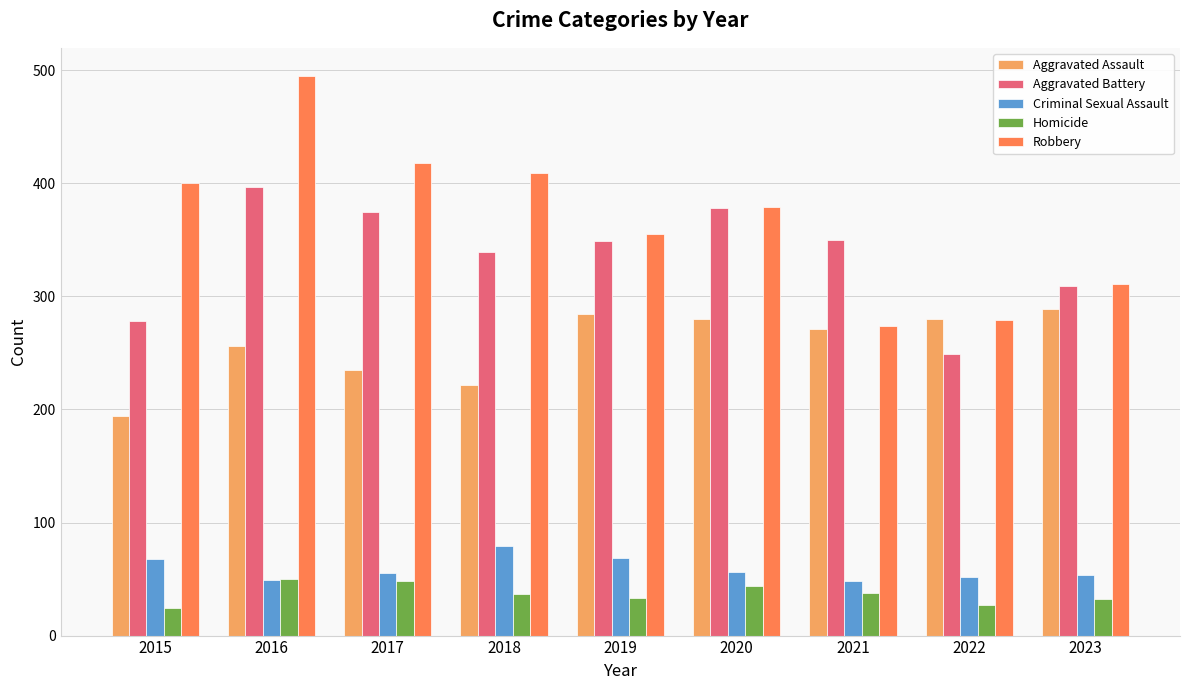

Rank the series by their maximum value, from highest to lowest.

Robbery, Aggravated Battery, Aggravated Assault, Criminal Sexual Assault, Homicide